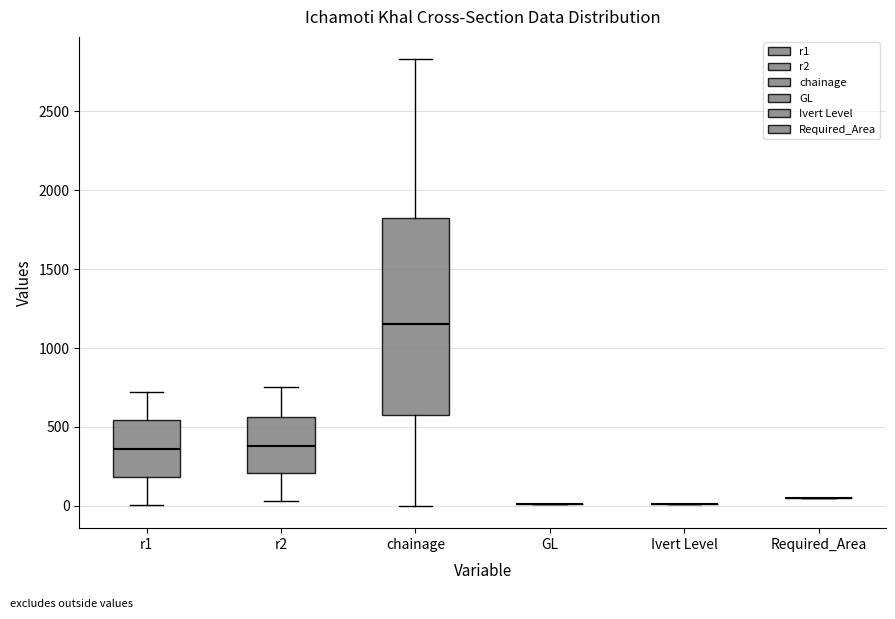

Where is the upper edge of the box for chainage on the y-axis? The values are not printed on the chart, so give them approximately, as read against the axis.

1850